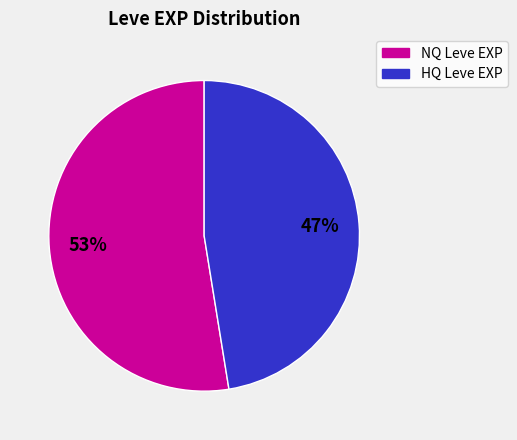

To the nearest percent, what is the average slice percentage?

50%